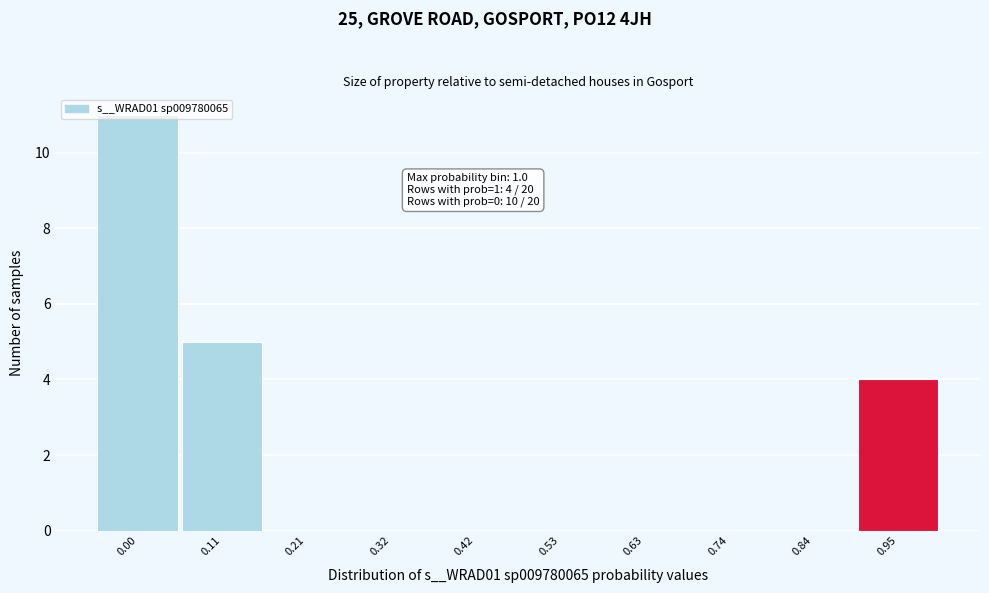

What is the sum of all values?

20